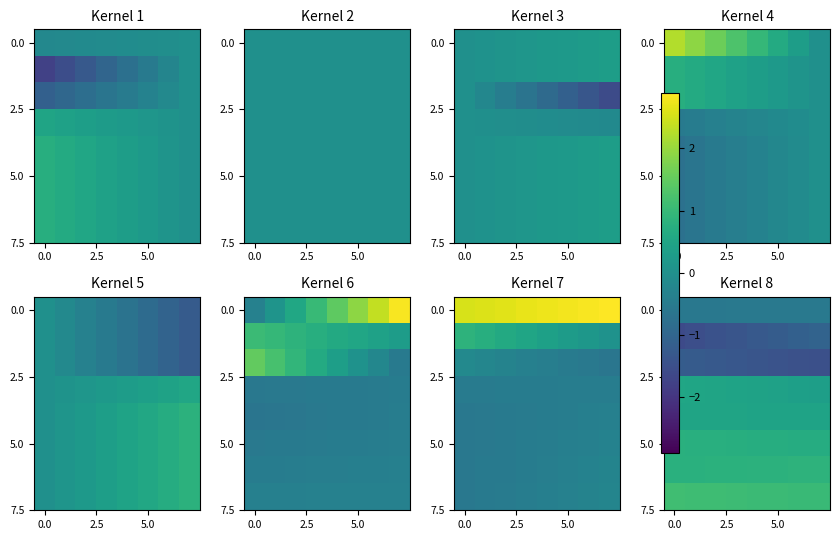

Count the number of categories in the chart.

8